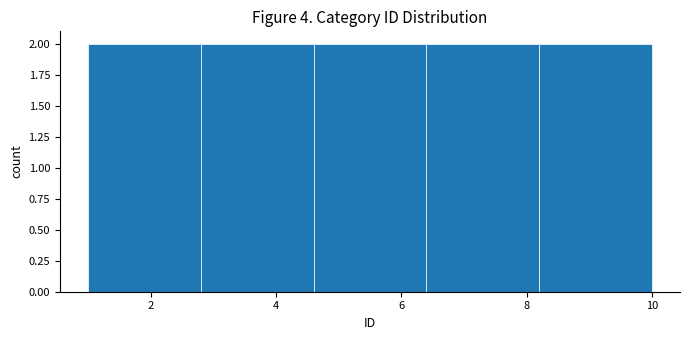

Reading left to right, list every bar in this chart as the range it spans on the x-axis followed by its height. The values are not printed on the chart, so give them approximately, as read against the axis.

1.0 to 2.8: 2
2.8 to 4.6: 2
4.6 to 6.4: 2
6.4 to 8.2: 2
8.2 to 10.0: 2